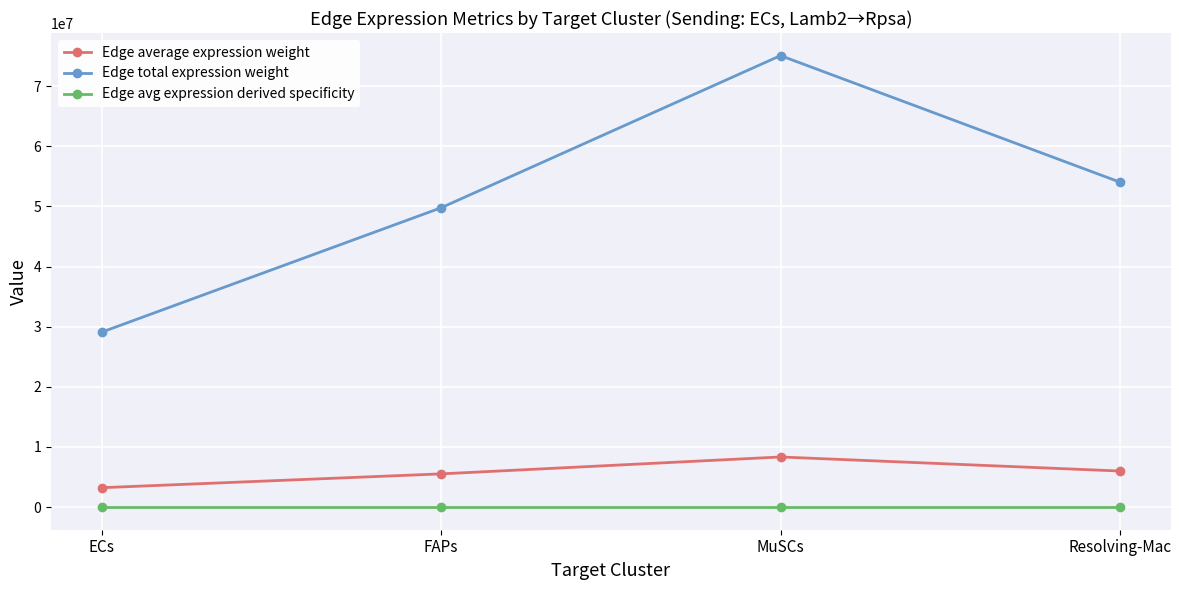

The Edge average expression weight series shows 8341305.5 at MuSCs. True or false?

True